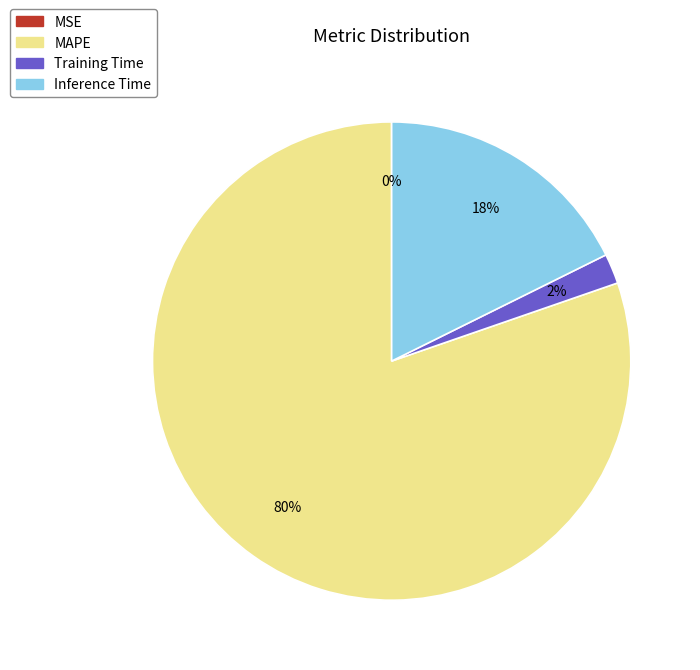

Which category accounts for the majority?

MAPE